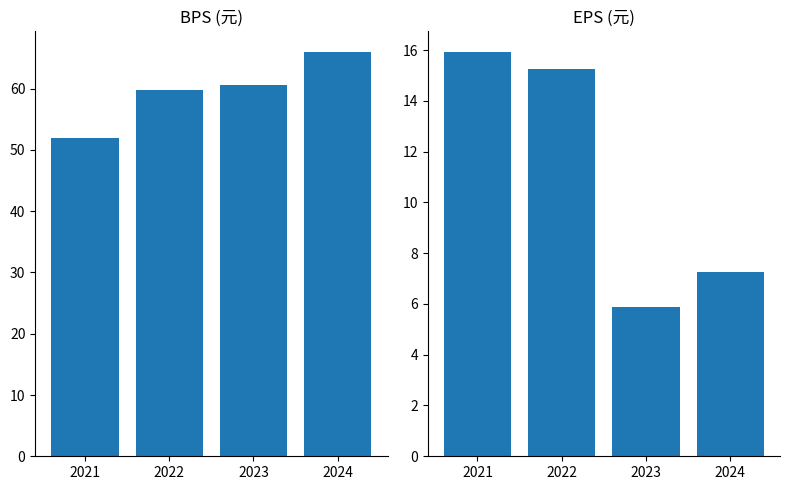

What are all the series names shown in the legend?

BPS, EPS(元)